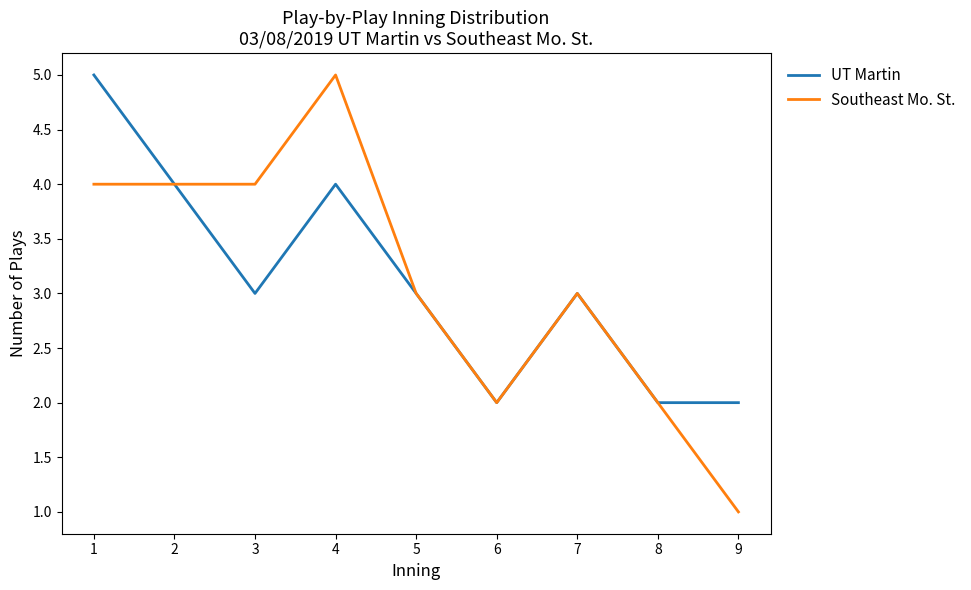

What is the maximum value shown in the chart?

5